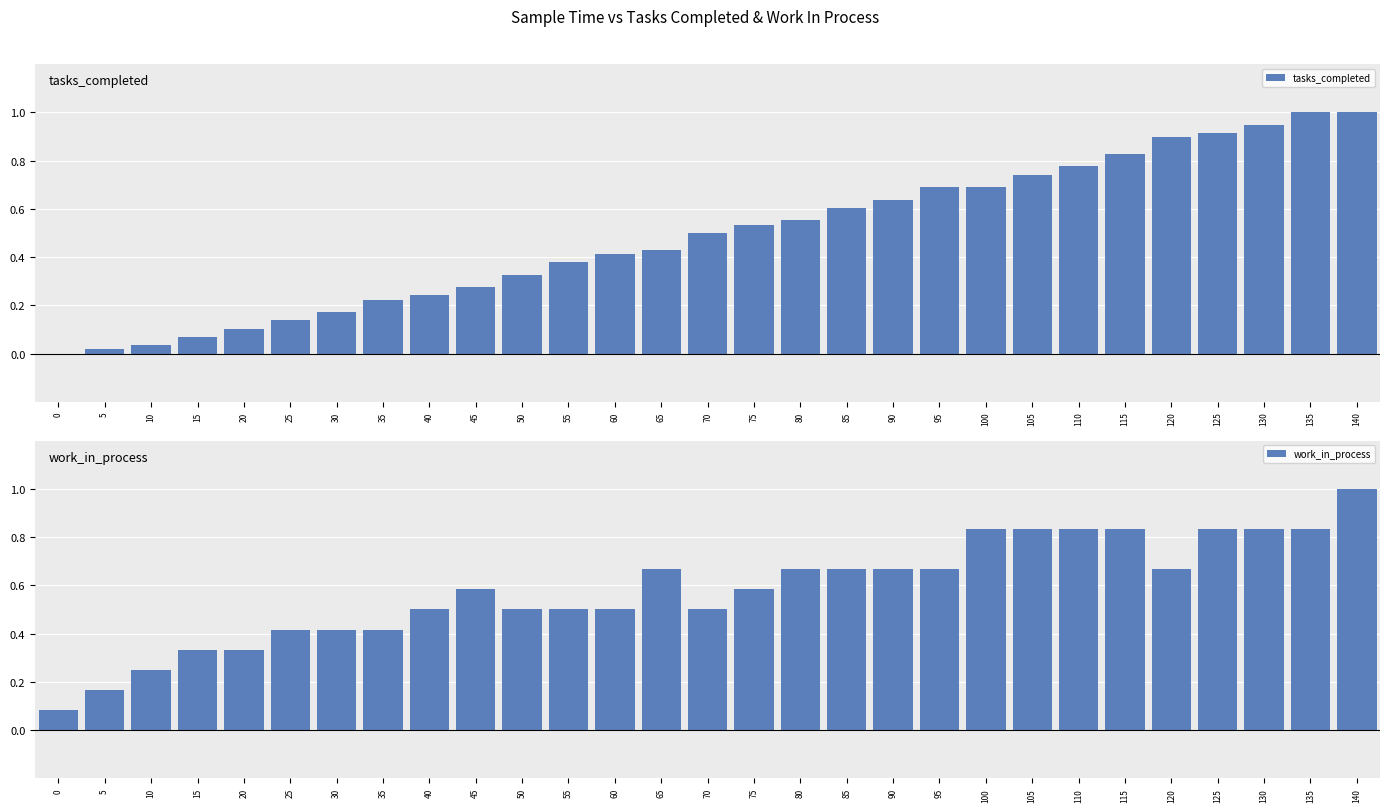

Reading left to right, extract all data points from this chart.

tasks_completed: 0.0	0.0	0.0	0.1	0.1	0.1	0.2	0.2	0.2	0.3	0.3	0.4	0.4	0.4	0.5	0.5	0.6	0.6	0.6	0.7	0.7	0.7	0.8	0.8	0.9	0.9	0.9	1.0	1.0
work_in_process: 0.1	0.2	0.2	0.3	0.3	0.4	0.4	0.4	0.5	0.6	0.5	0.5	0.5	0.7	0.5	0.6	0.7	0.7	0.7	0.7	0.8	0.8	0.8	0.8	0.7	0.8	0.8	0.8	1.0